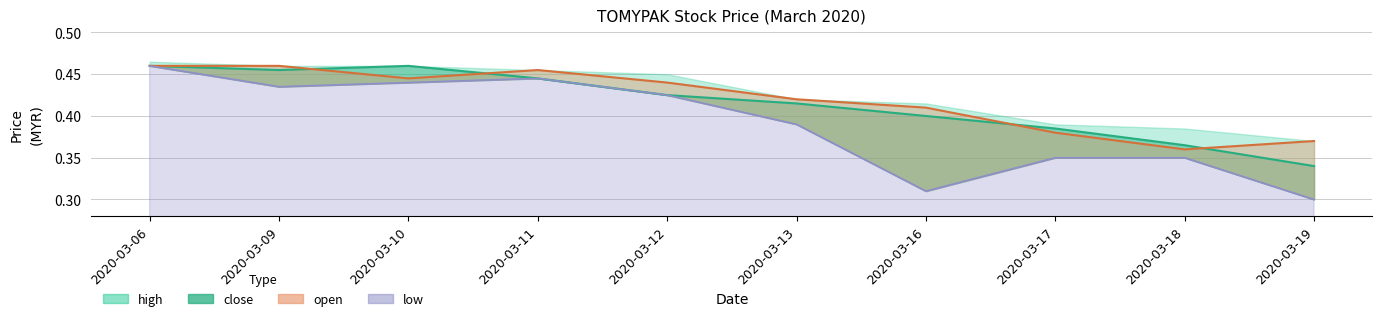

The value of high at 2020-03-10 is 0.1. True or false?

False